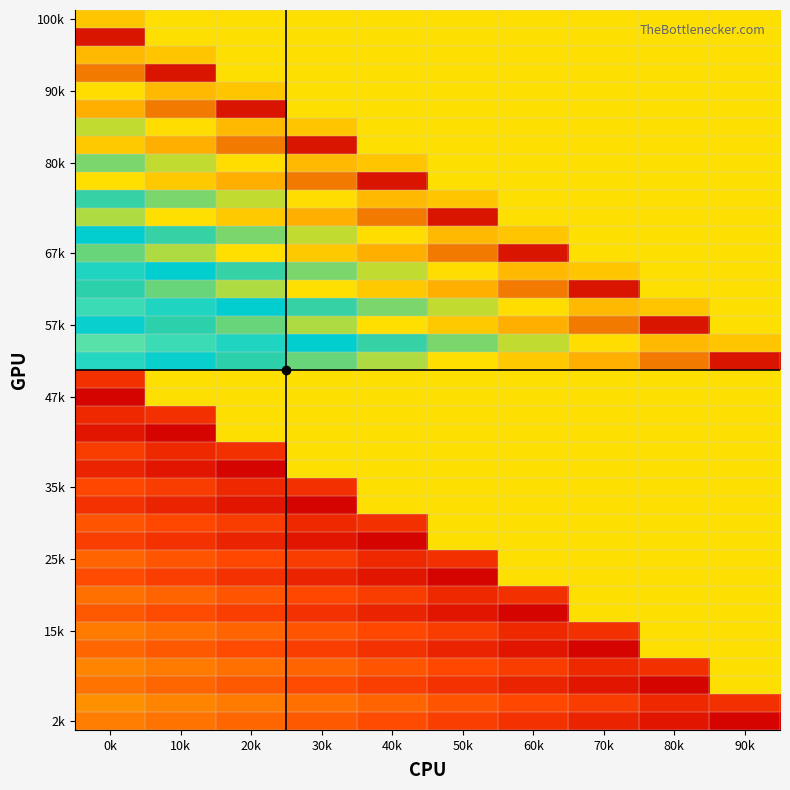

What is the smallest value displayed?

-1.0